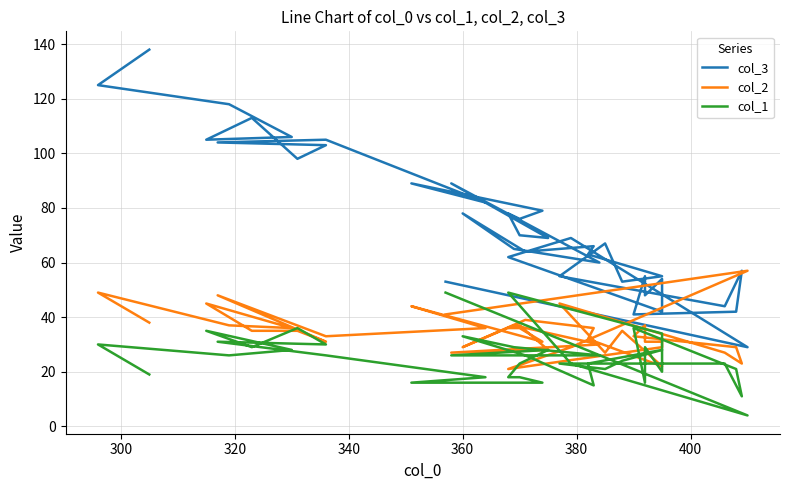

Which series has the widest spread of values?

col_3